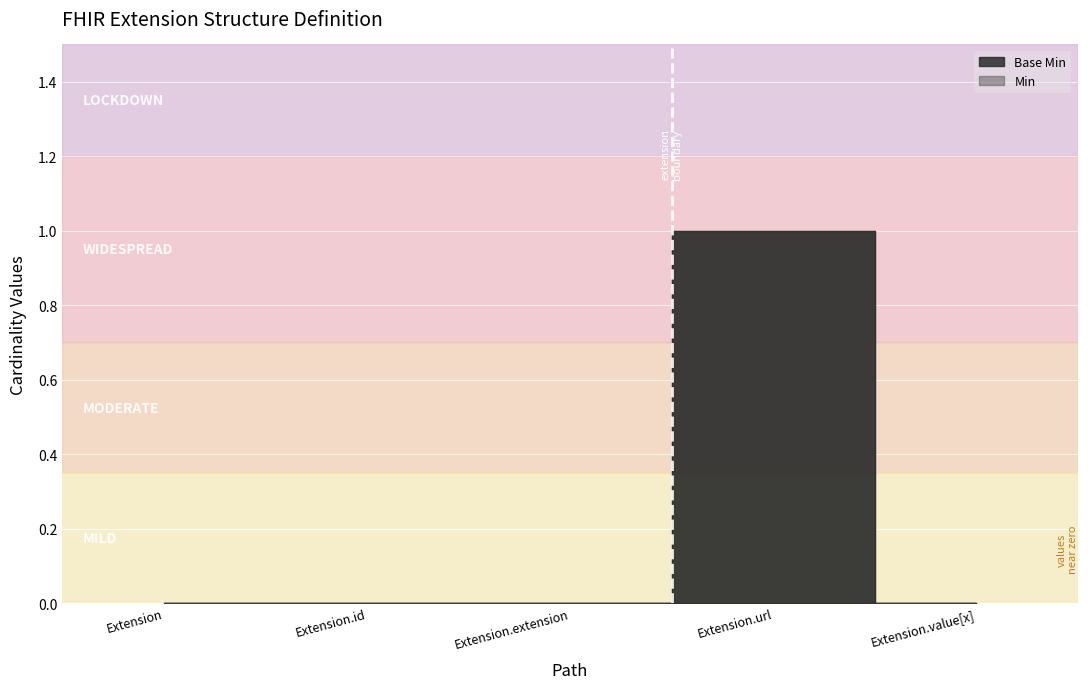

Is this an area chart (filled region under the line)?

No